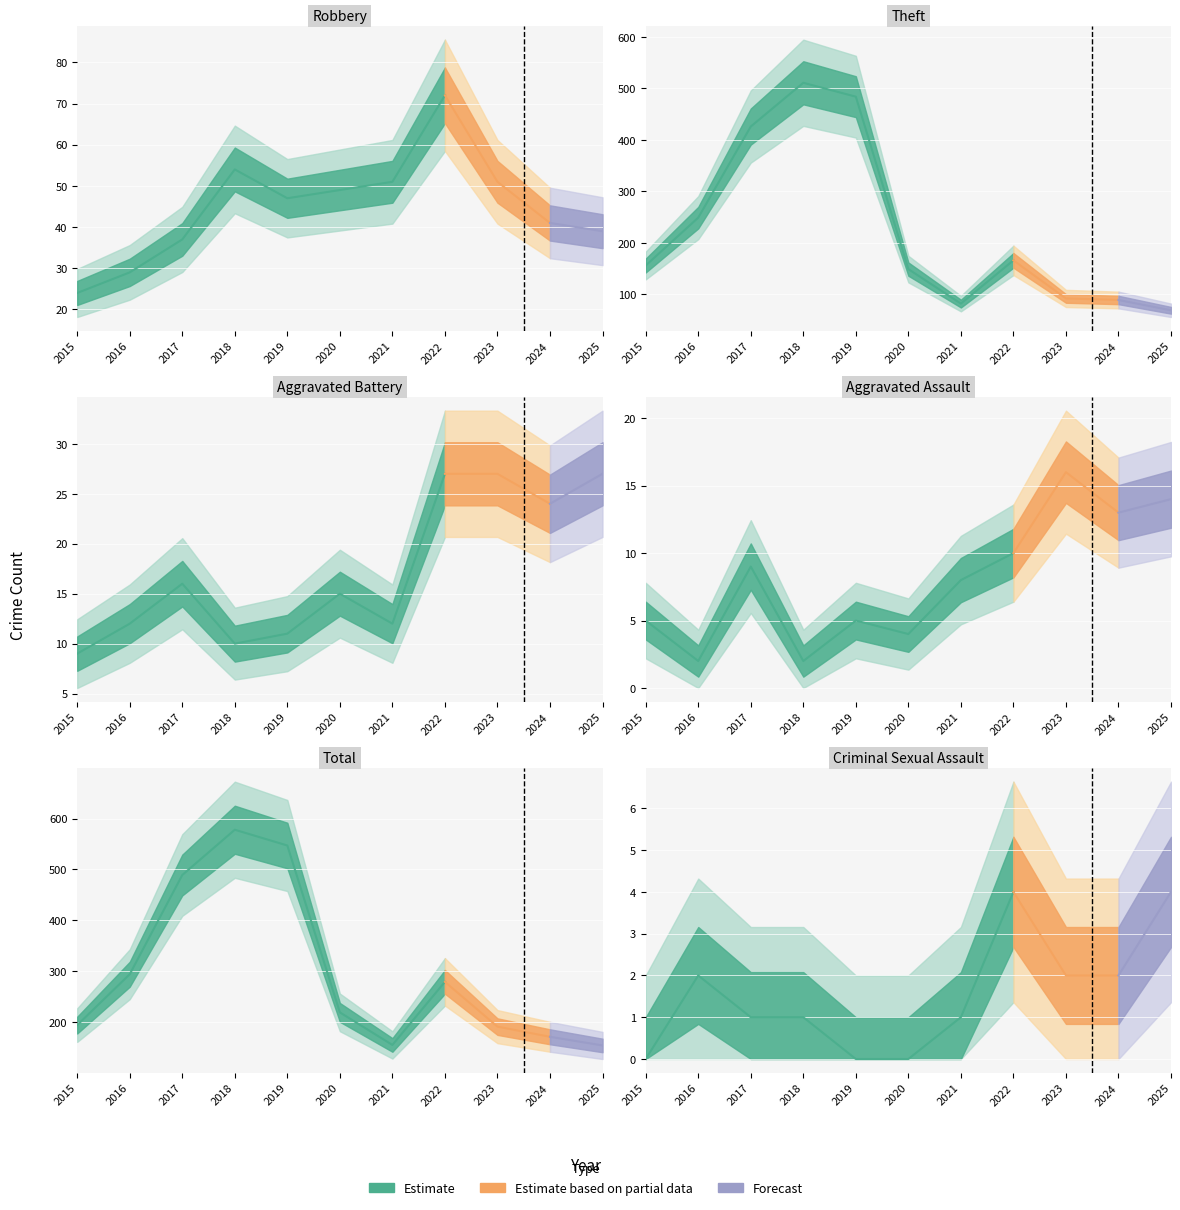

Where is the first local minimum for Theft?

2021